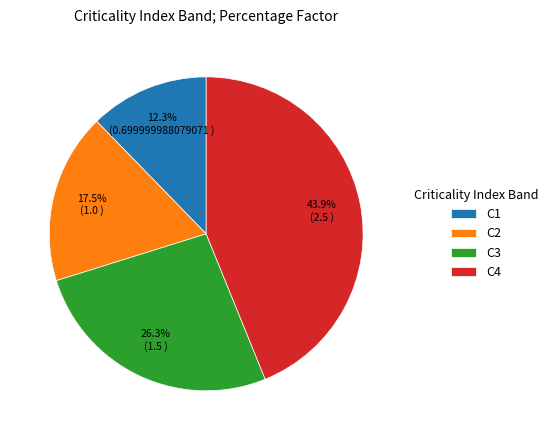

Count the number of slices in the pie.

4